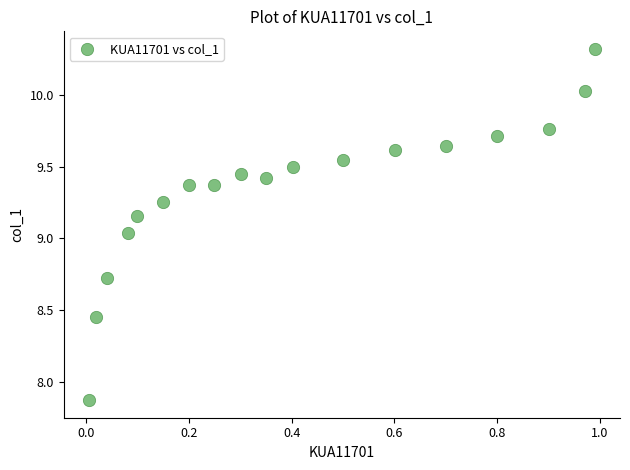

What is the range of Y values (max minus min)?

2.5